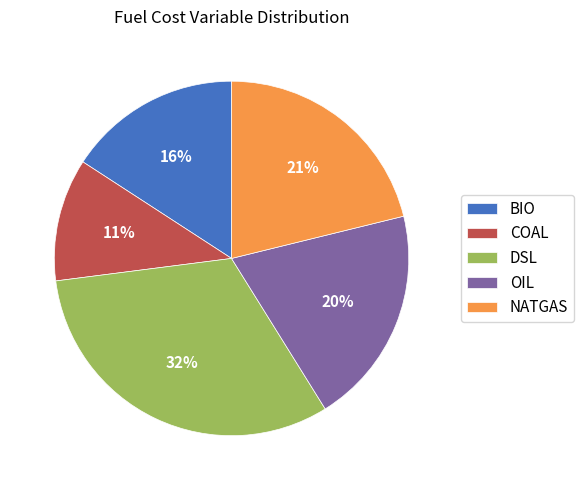

The COAL slice represents 1% of the pie. True or false?

False